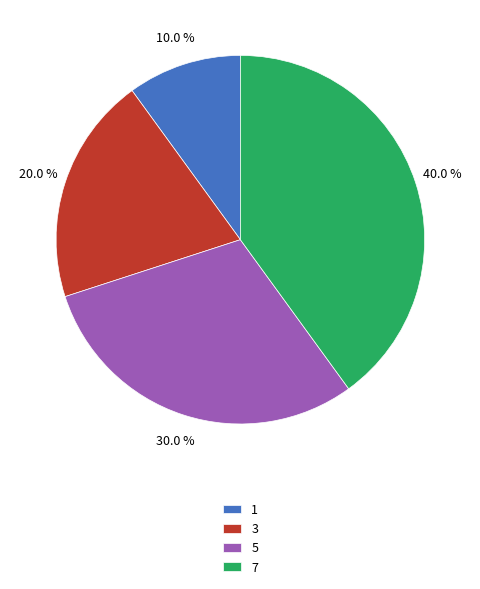

Approximately how many times larger is the value at 7 compared to 1?

4.0